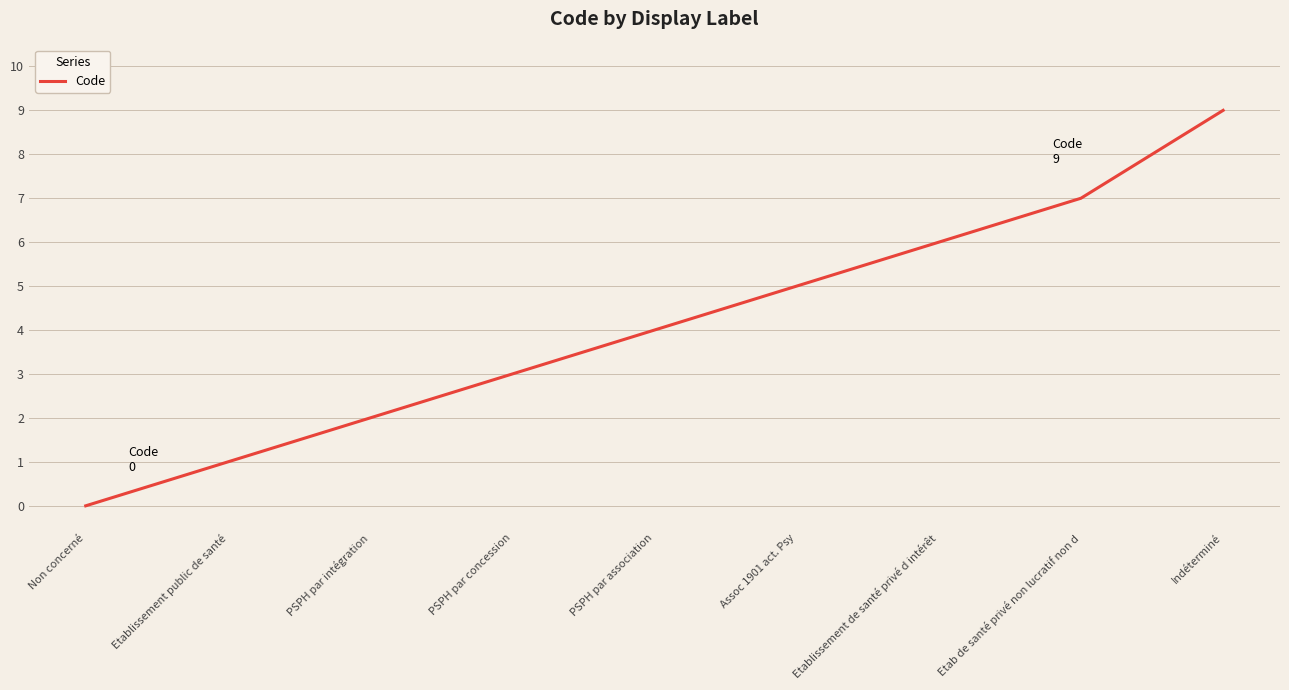

Reading right to left, what are all the values shown in this chart?

Indéterminé=9	Etab de santé privé non lucratif non d=7	Etablissement de santé privé d intérêt=6	Assoc 1901 act. Psy=5	PSPH par association=4	PSPH par concession=3	PSPH par intégration=2	Etablissement public de santé=1	Non concerné=0